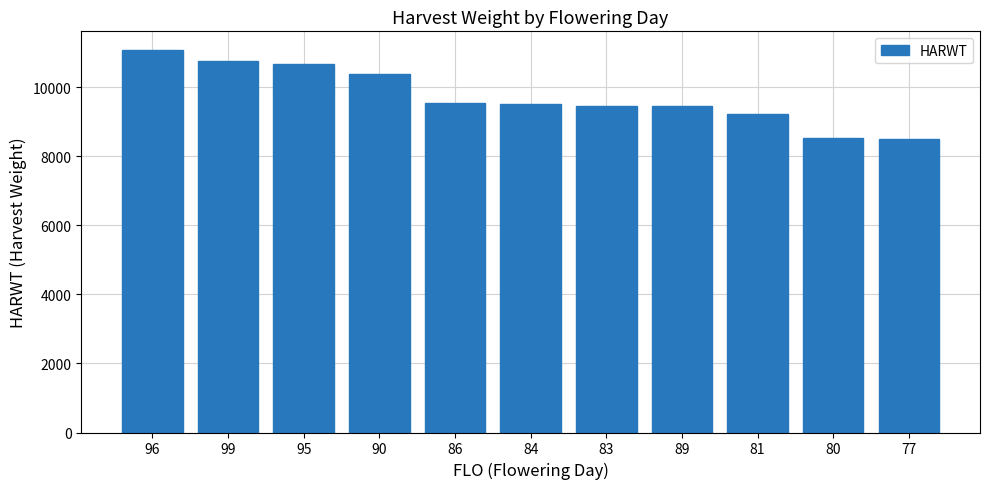

Does the chart contain any negative values?

No